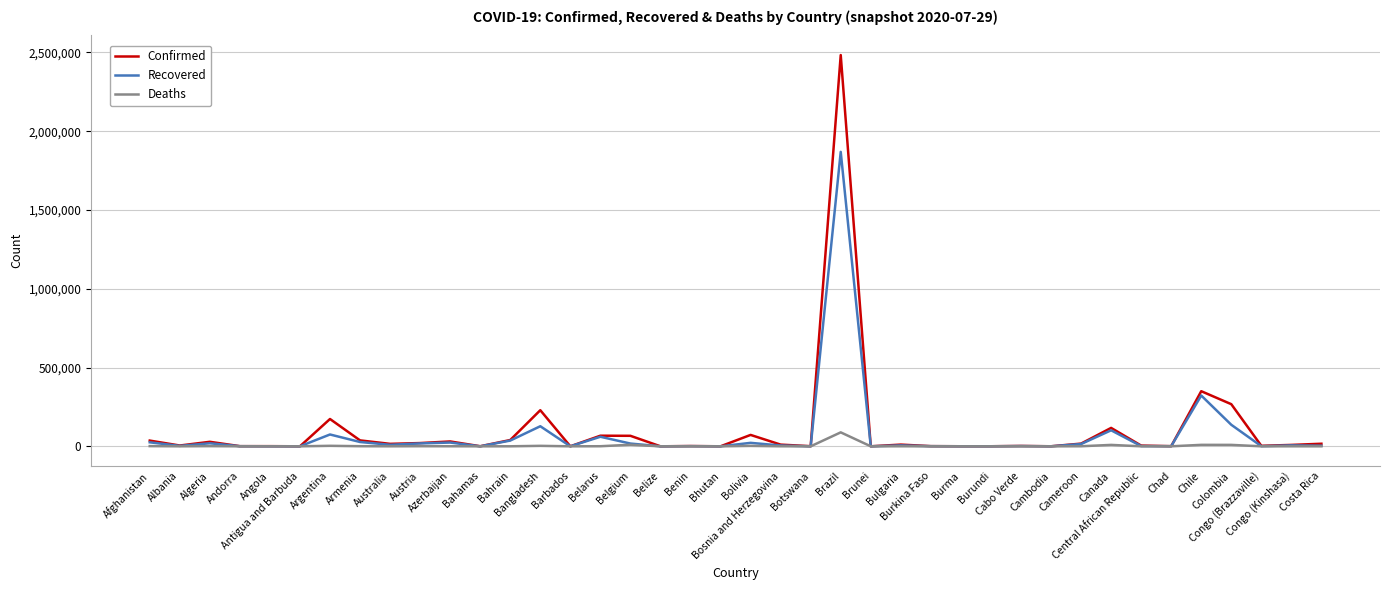

List the series in order of their peak value, highest first.

Confirmed, Recovered, Deaths